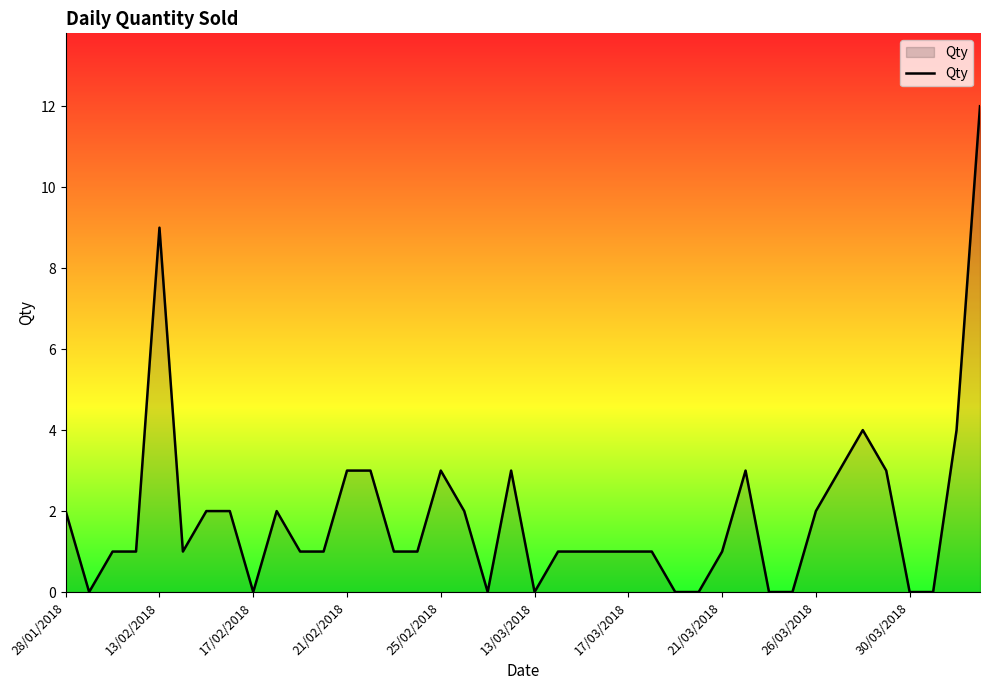

What is the maximum value shown in the chart?

12